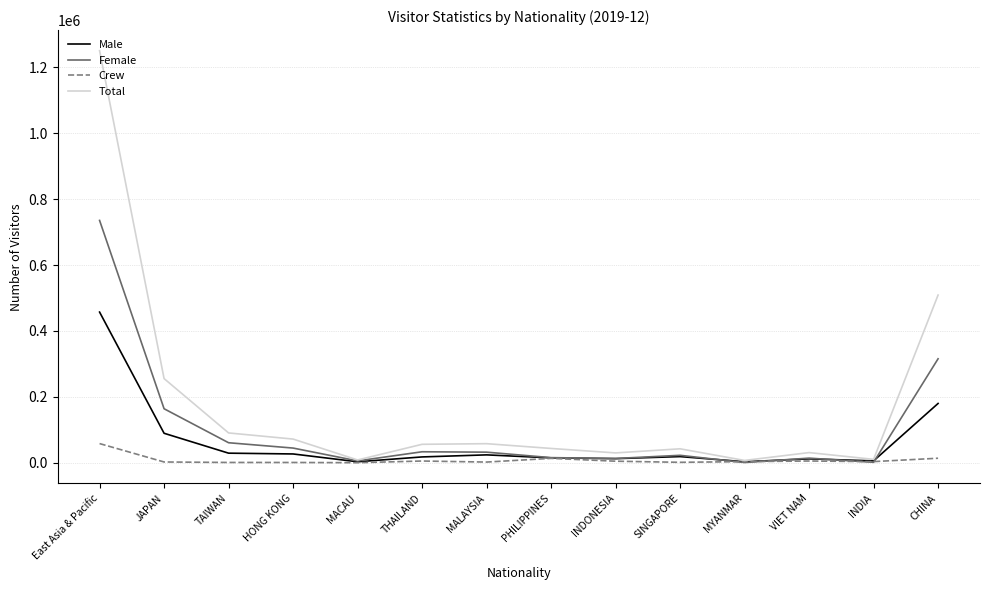

At which category is the sum across all series the highest?

East Asia & Pacific